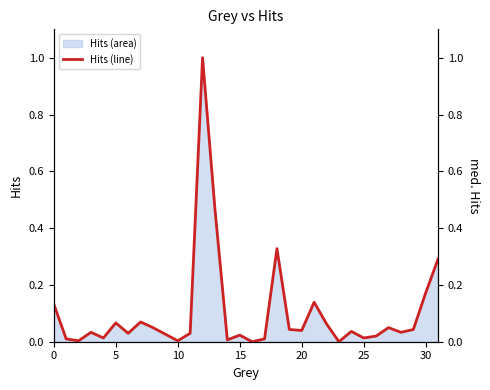

How many interior local peaks (higher than both neighbors) does the data have?

9